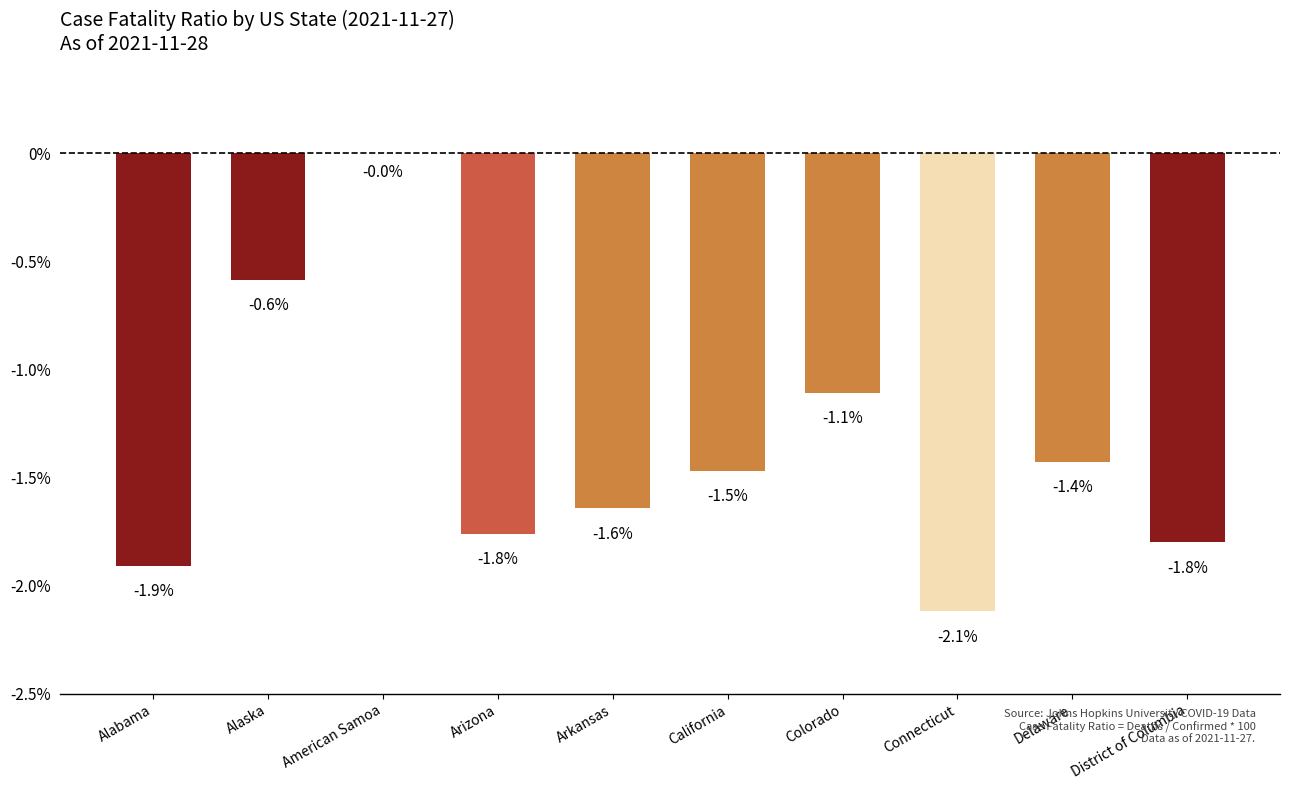

Which has a higher value, District of Columbia or Alabama?

District of Columbia